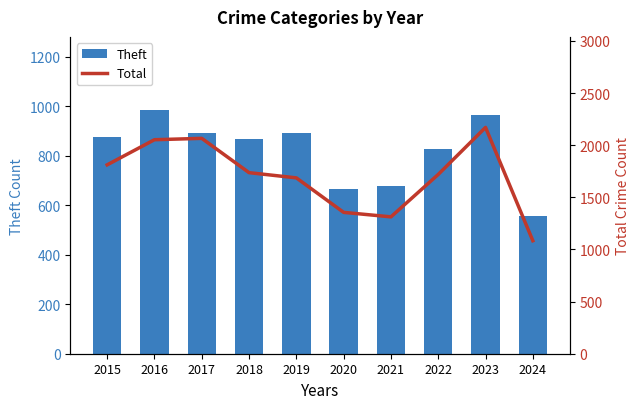

Reading left to right, extract all data points from this chart.

Theft: 2015=874	2016=984	2017=892	2018=868	2019=891	2020=666	2021=678	2022=827	2023=964	2024=556
Total: 2015=1812	2016=2053	2017=2066	2018=1737	2019=1687	2020=1356	2021=1313	2022=1720	2023=2171	2024=1084